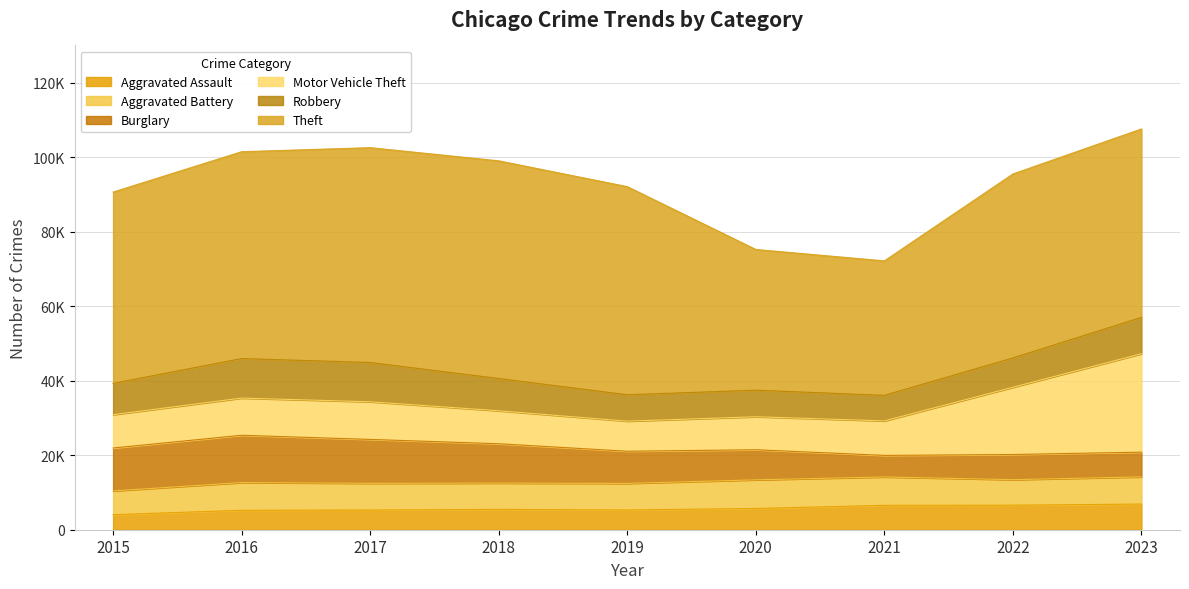

At 2015, list the series in order from smallest to largest.

Aggravated Assault, Aggravated Battery, Robbery, Motor Vehicle Theft, Burglary, Theft